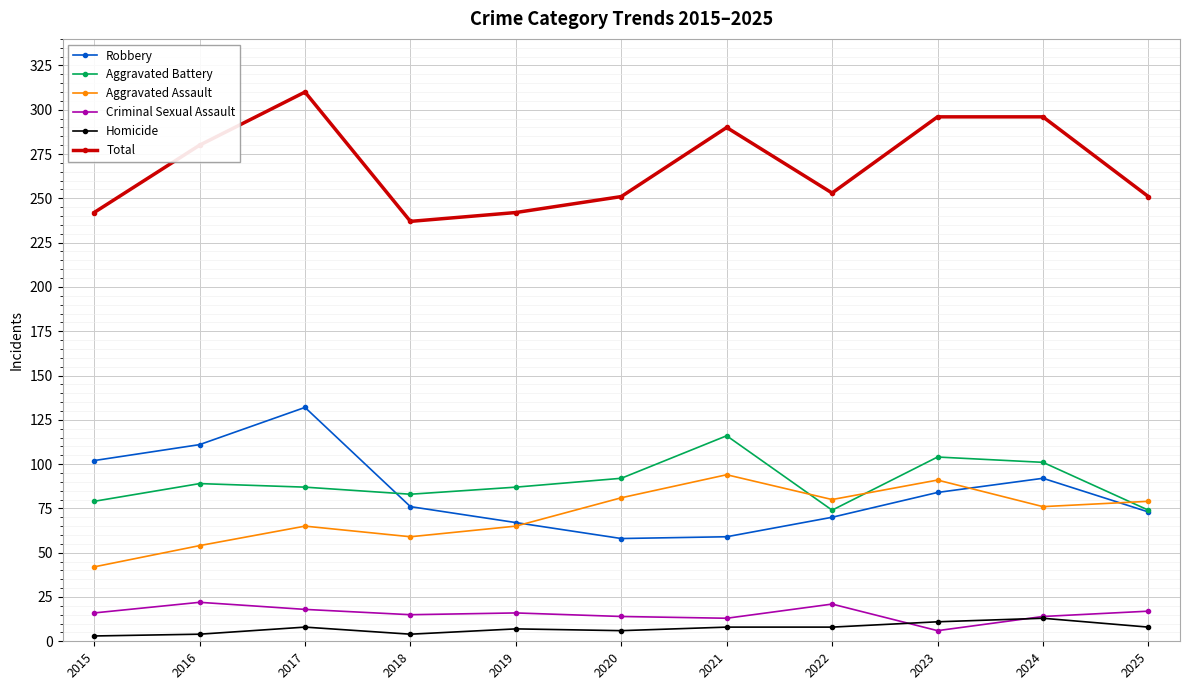

At which label does Robbery first exceed 76?

2015